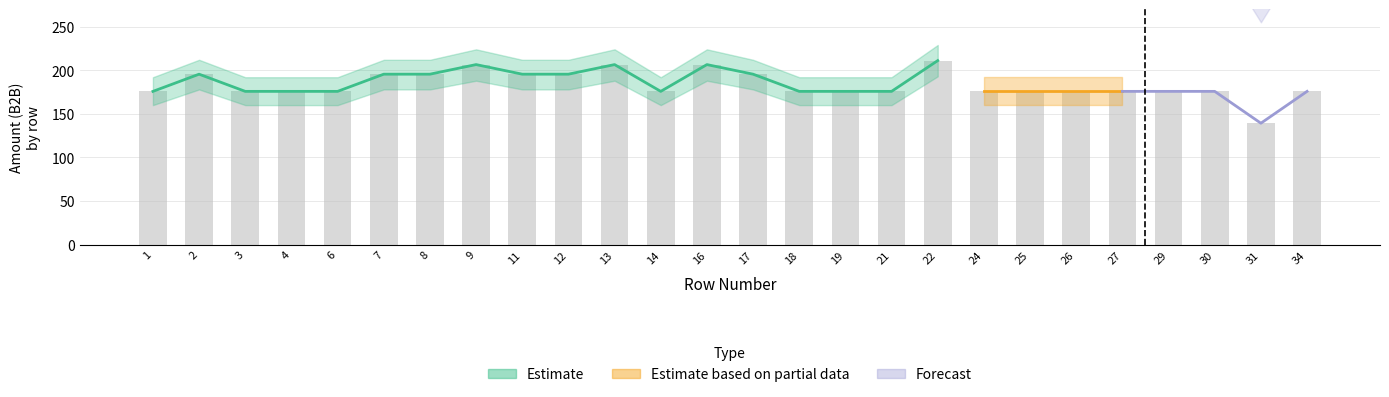

Are the bars horizontal?

No